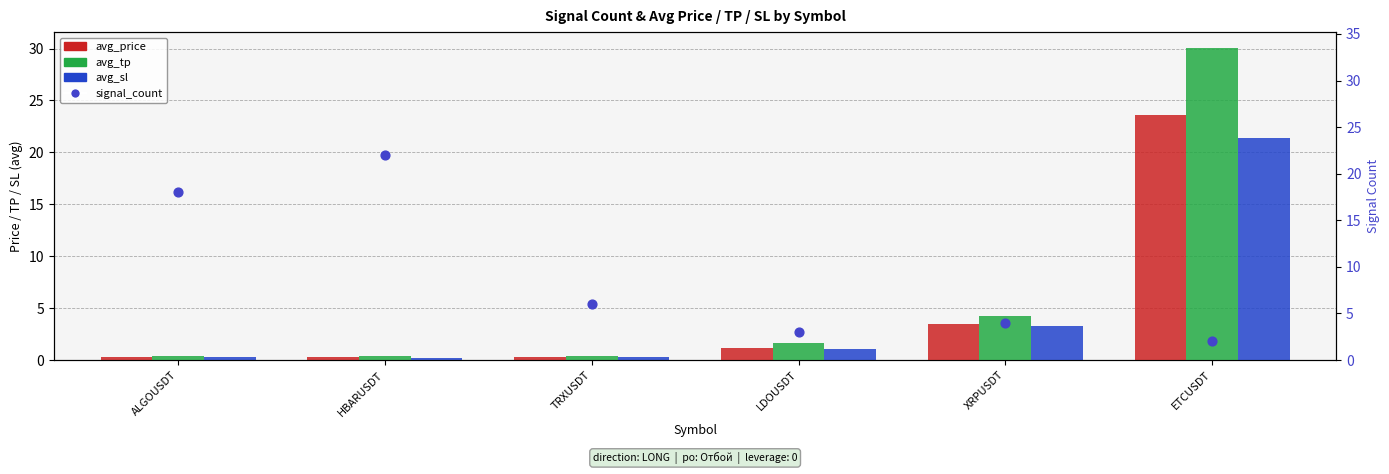

Is the value of avg_price at XRPUSDT greater than the value of avg_sl at ETCUSDT?

No